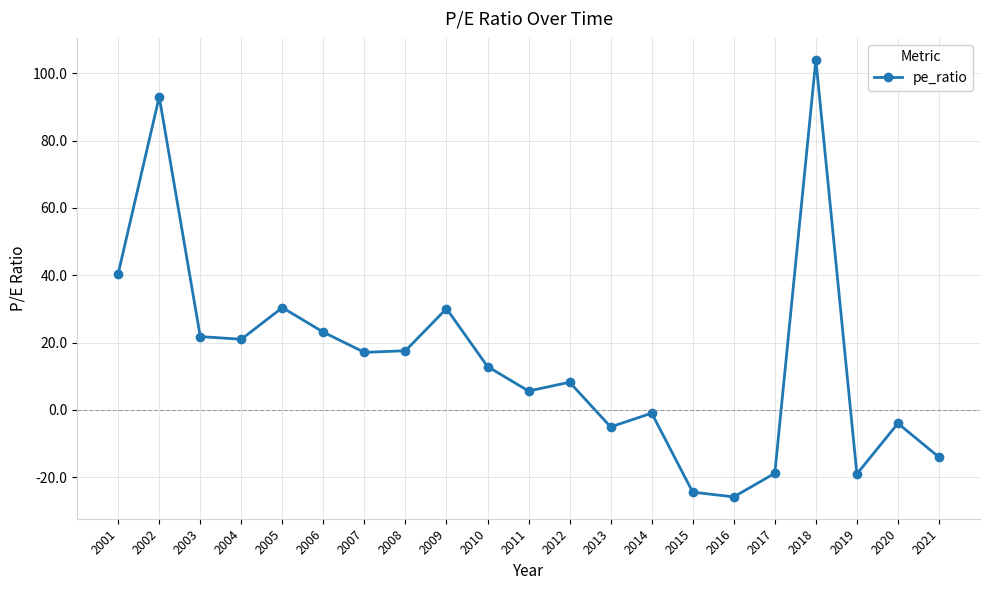

Does the chart display data point markers on the line(s)?

Yes